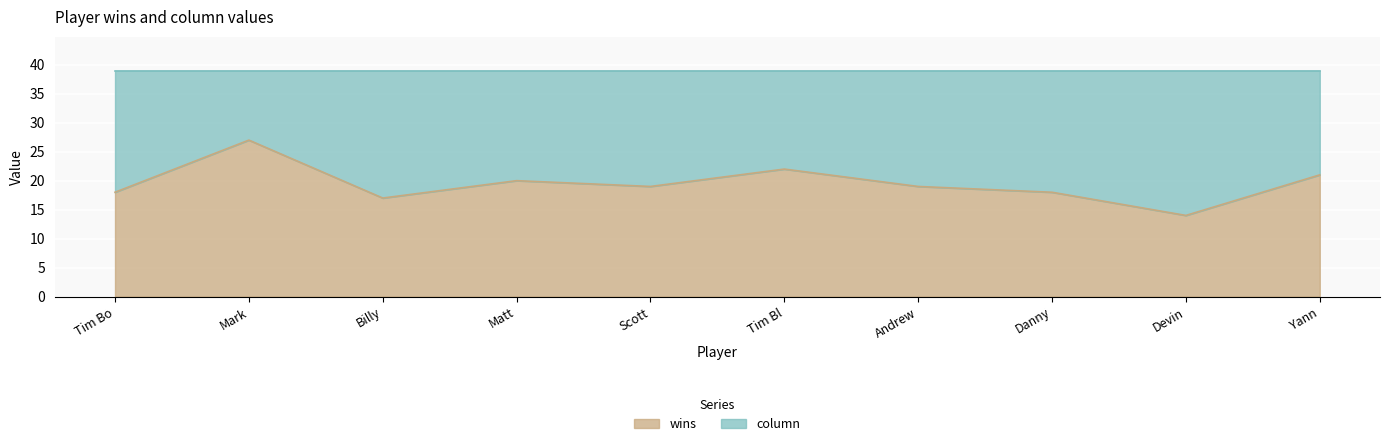

What is the average value?

20